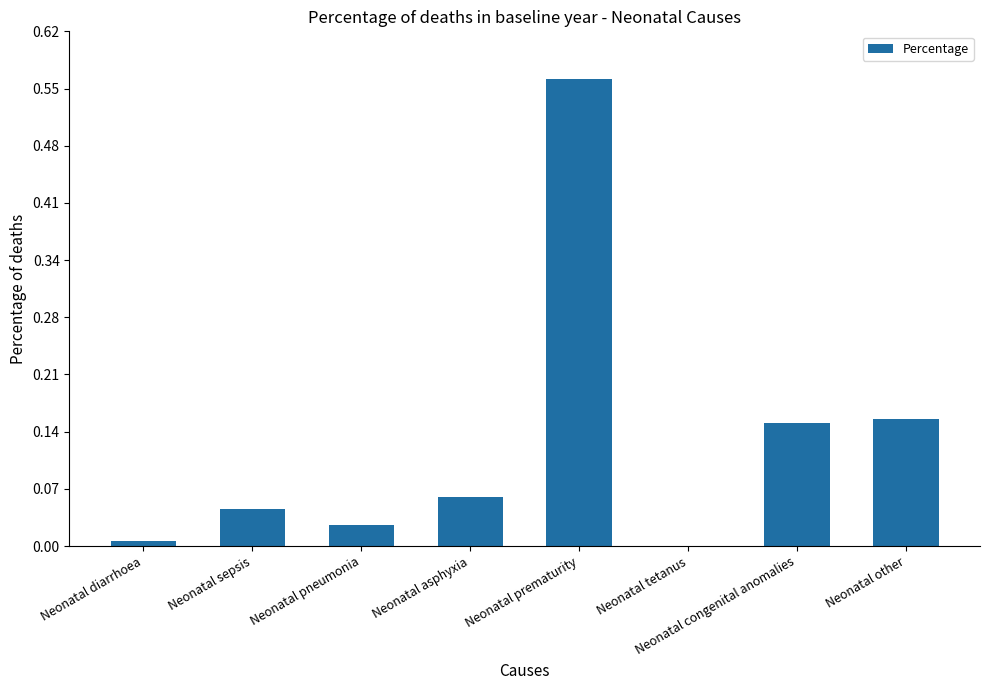

What is the sum of the values at Neonatal congenital anomalies and Neonatal other?

0.3